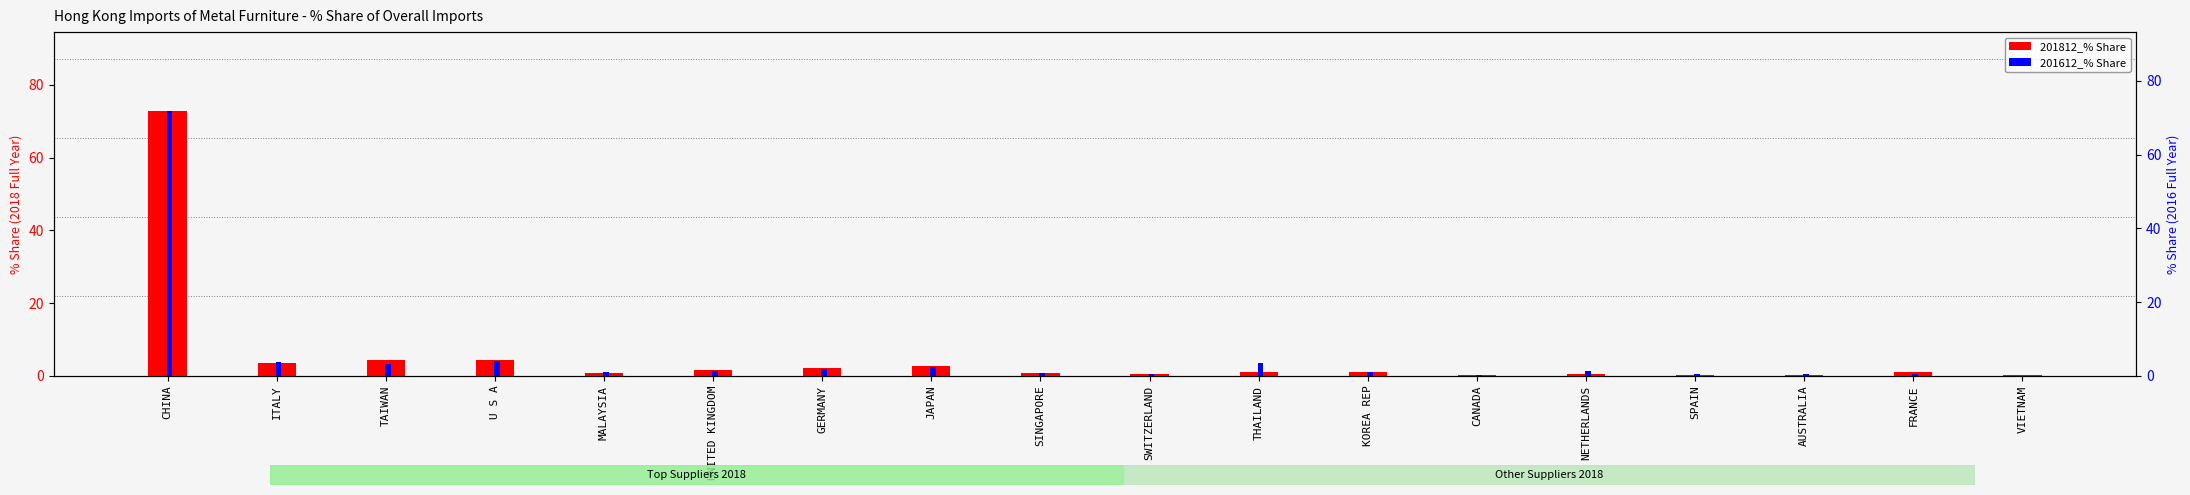

Which series has the largest range (max minus min)?

201812_% Share